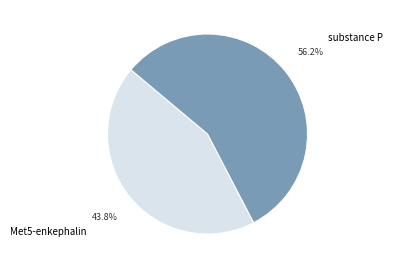

Count the number of slices in the pie.

2